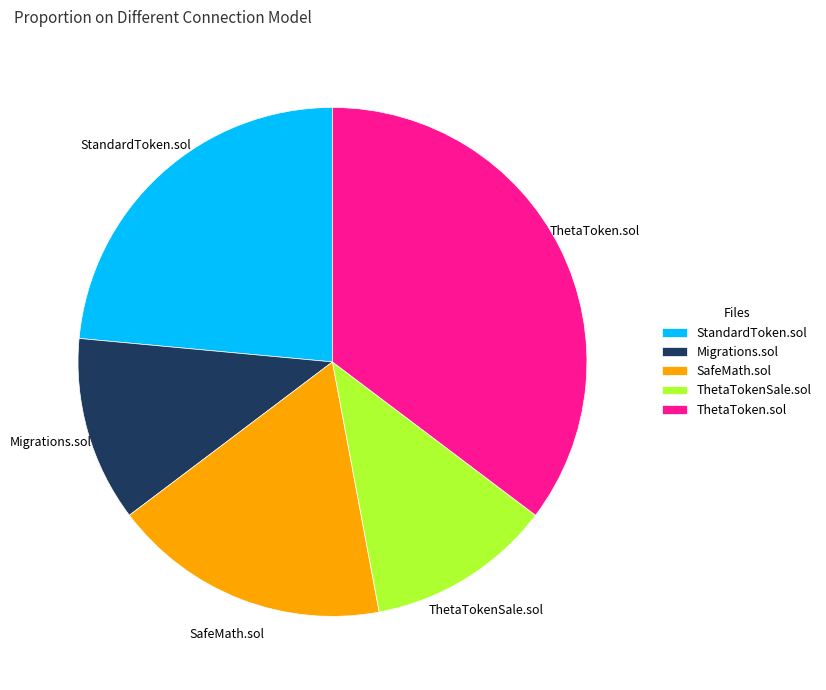

Do SafeMath.sol and Migrations.sol together represent more than half of the pie?

No